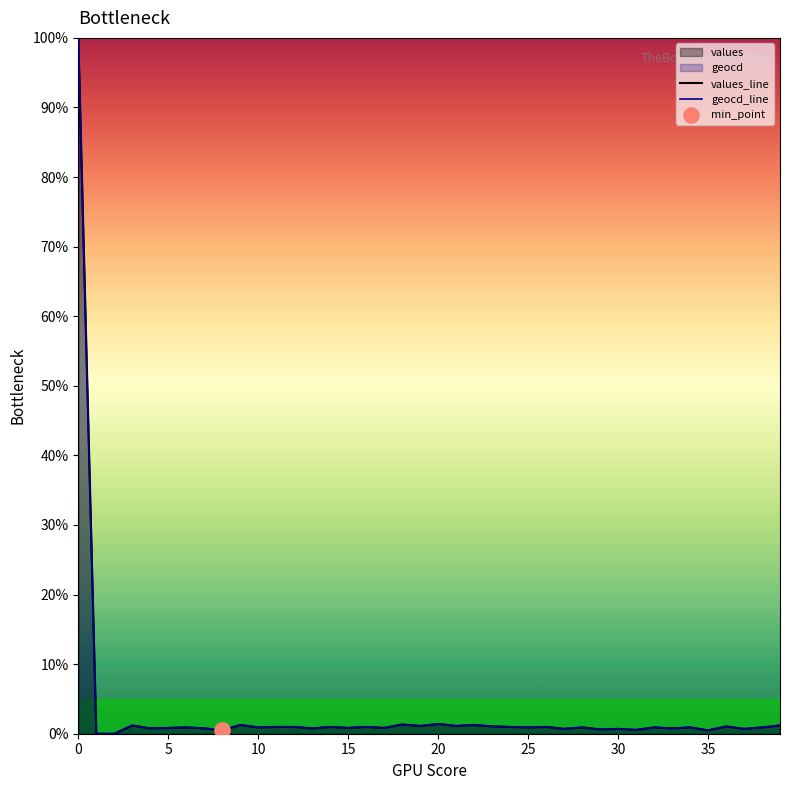

Which series has the largest total across all categories?

geocd_line